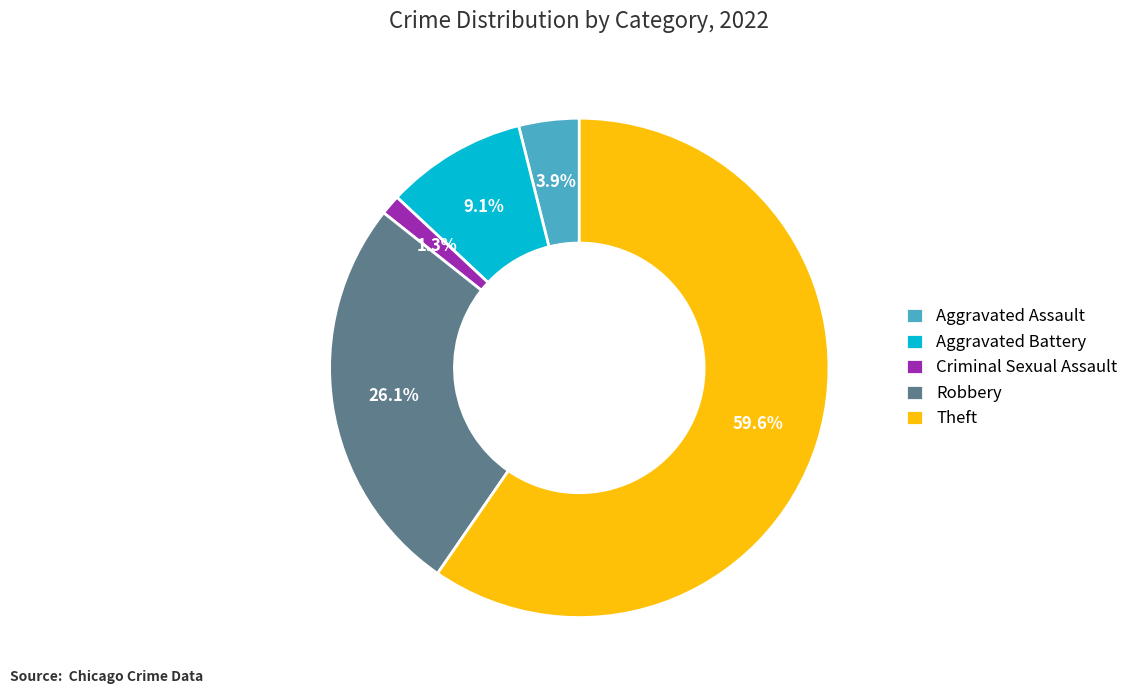

Count the number of slices in the pie.

5